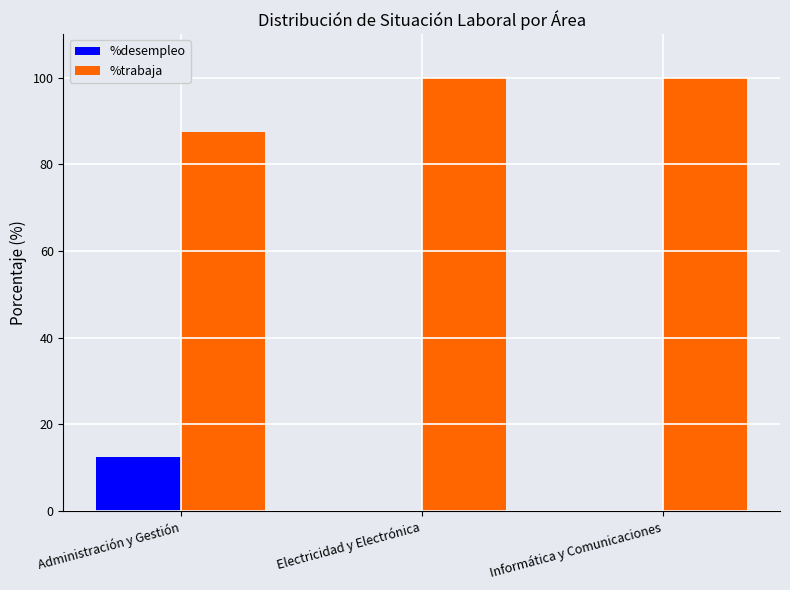

The %desempleo series shows 12.5 at Administración y Gestión. True or false?

True